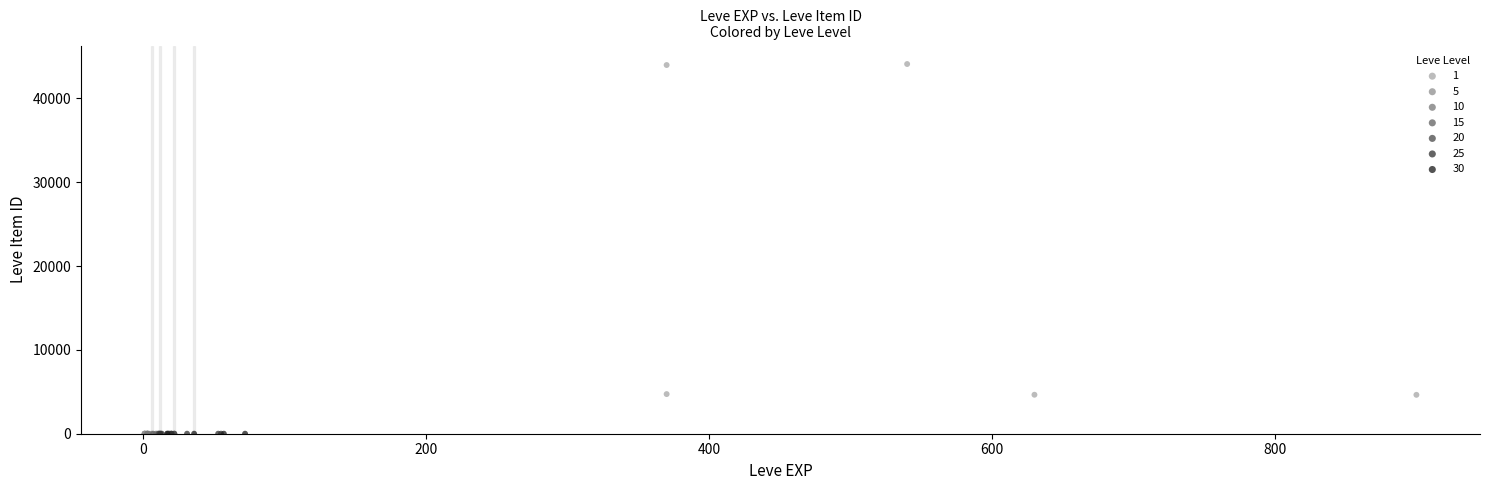

What are all the series names shown in the legend?

1, 5, 10, 15, 20, 25, 30